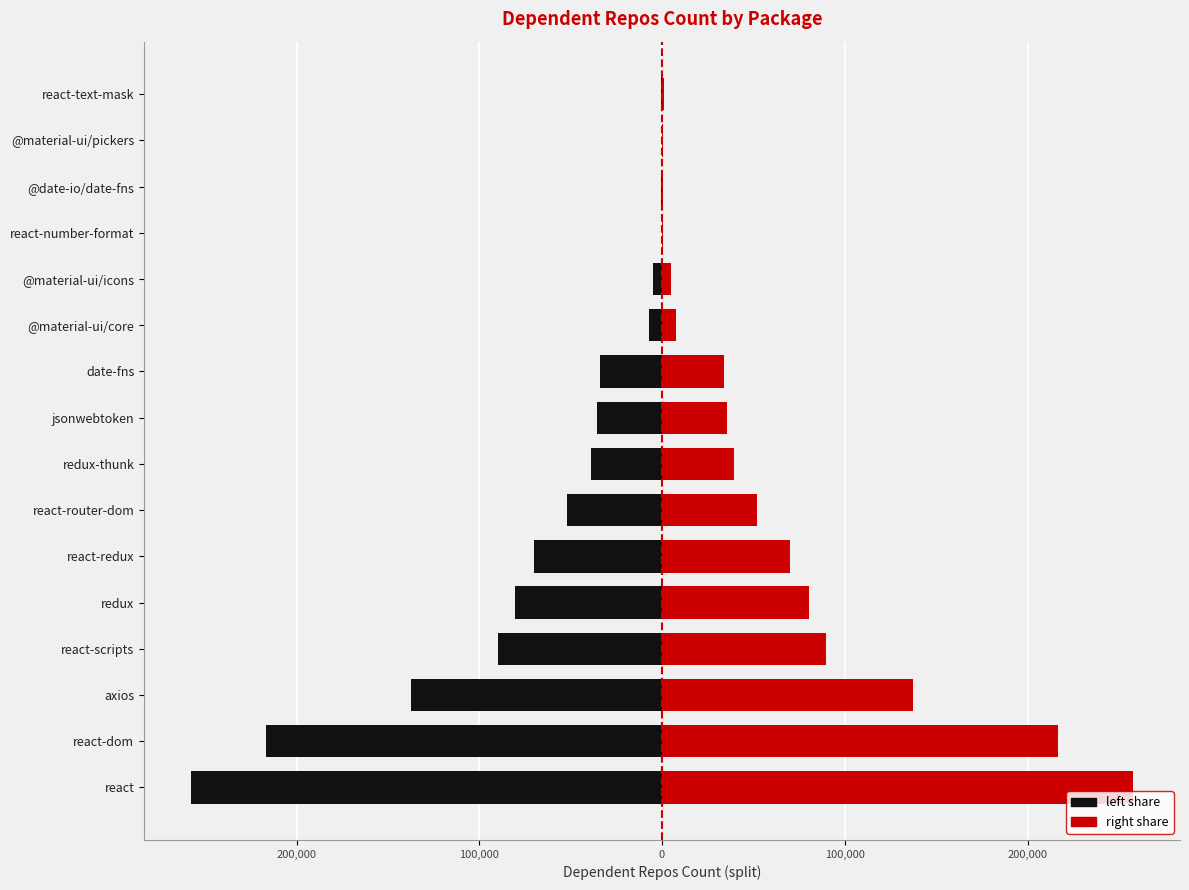

How many bars are there in total?

32